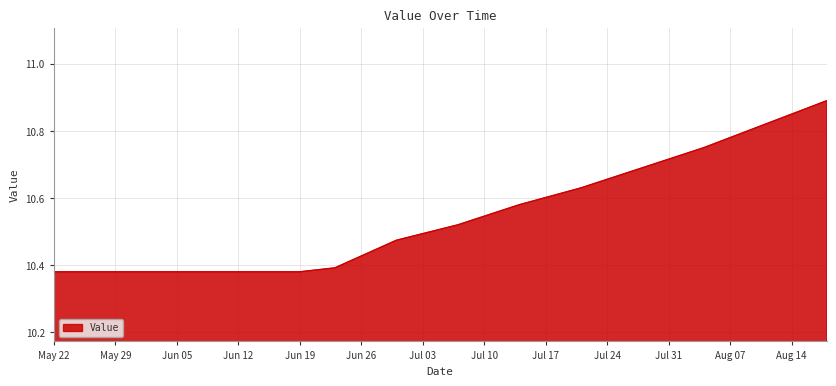

What is the difference between the maximum and minimum values?

0.5